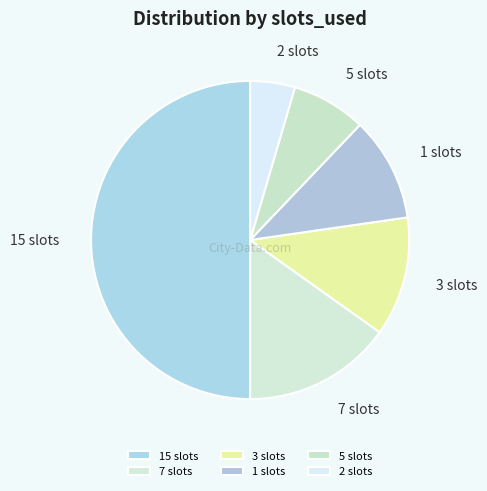

Which has a higher value, 1 slots or 5 slots?

1 slots